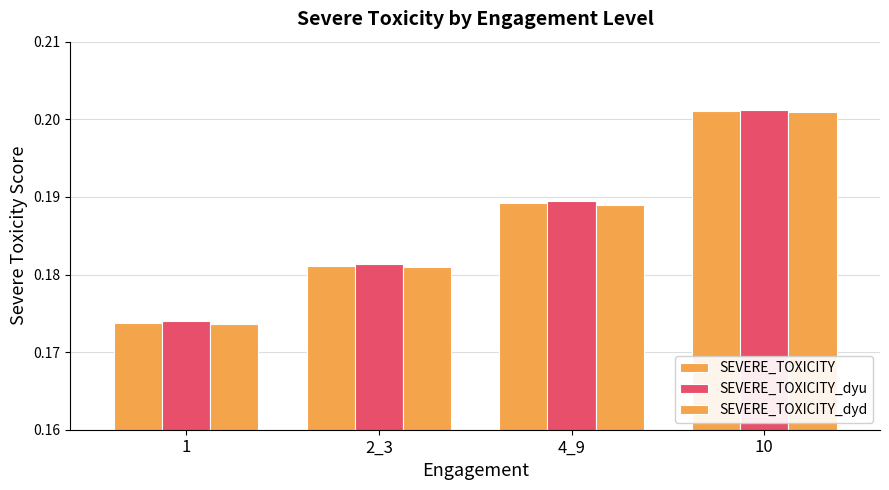

Count the SEVERE_TOXICITY_dyu values in the range 0 to 1.

4